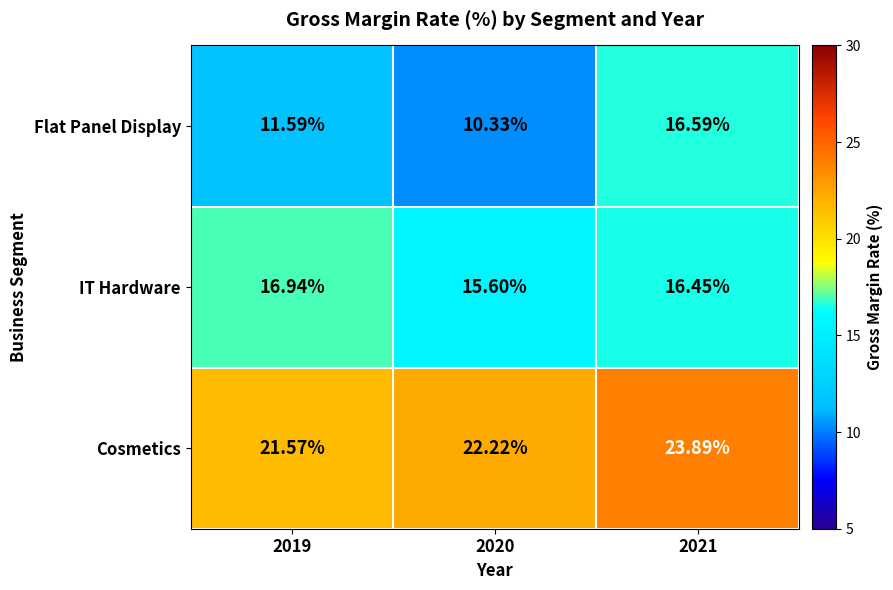

What is the spread (max minus min) of values at 2020?

11.9